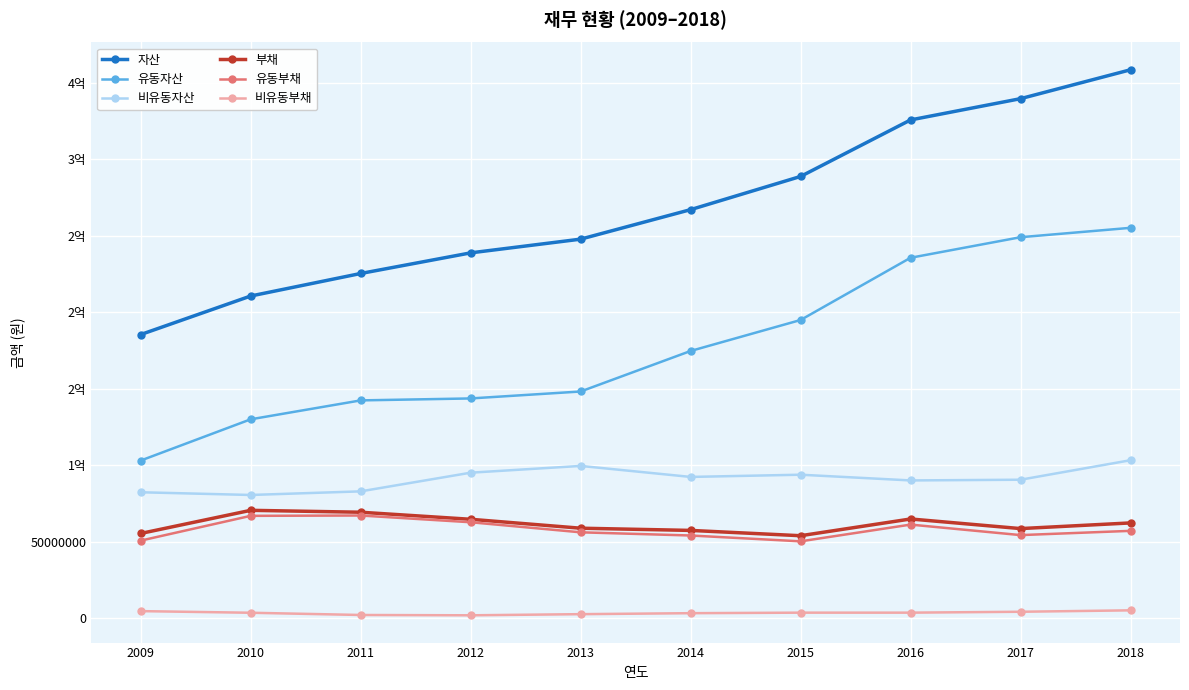

What is the minimum value for 유동자산?

103068426